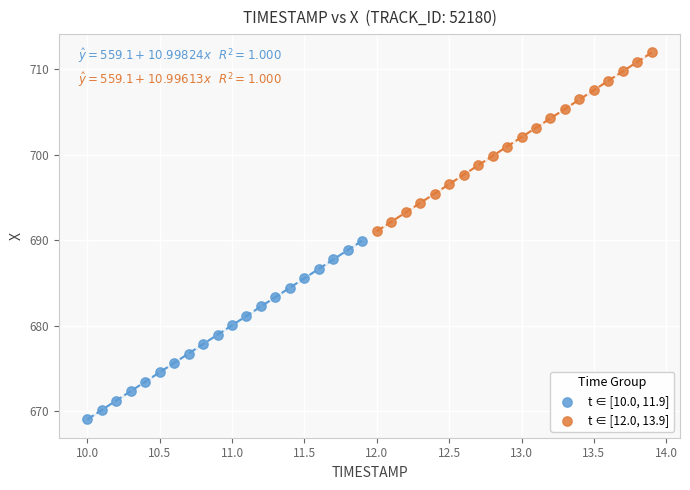

Which series has the largest Y range (max minus min)?

t ∈ [10.0, 11.9]